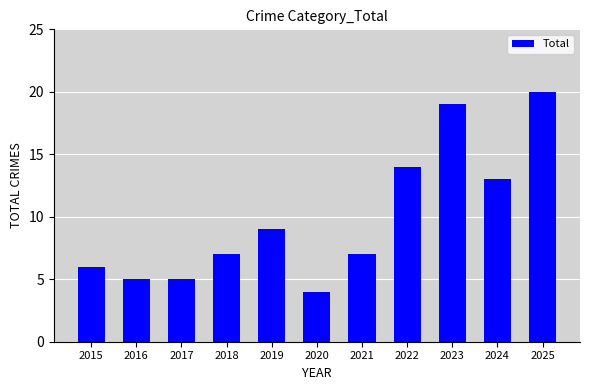

Does the chart contain stacked bars?

No